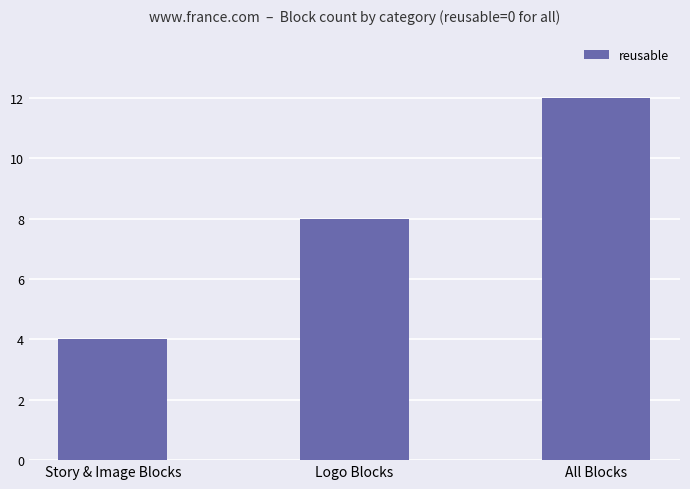

List the labels in order of value, largest first.

All Blocks, Logo Blocks, Story & Image Blocks